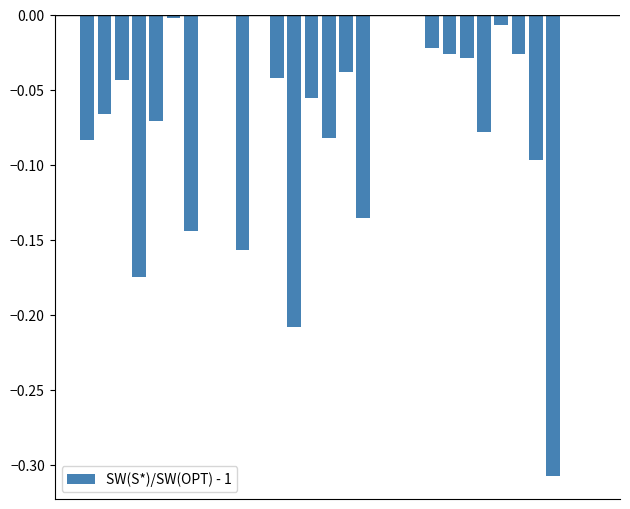

What is the sum of all values?

-1.9